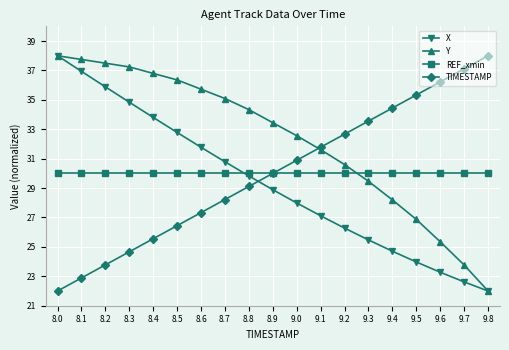

What is the value of the TIMESTAMP point at the 6th from the left?

26.4